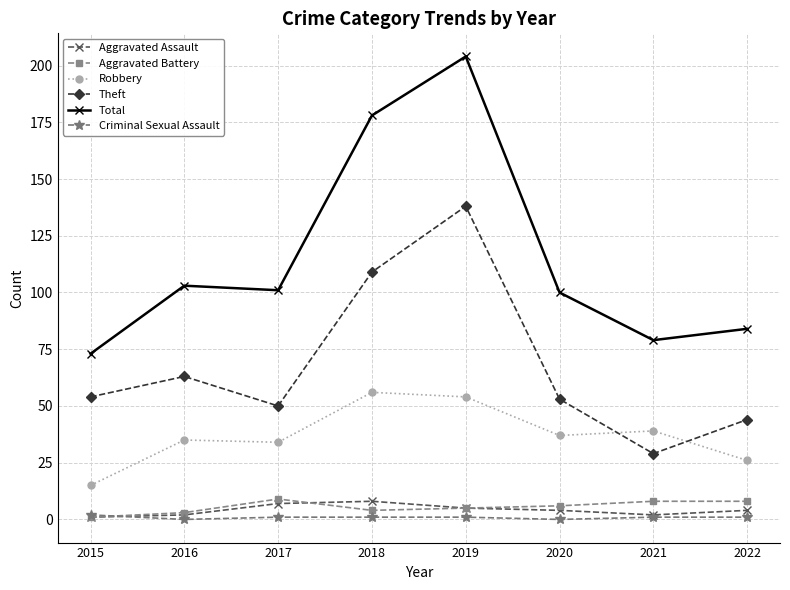

Where does the Robbery series first go above 37?

2018